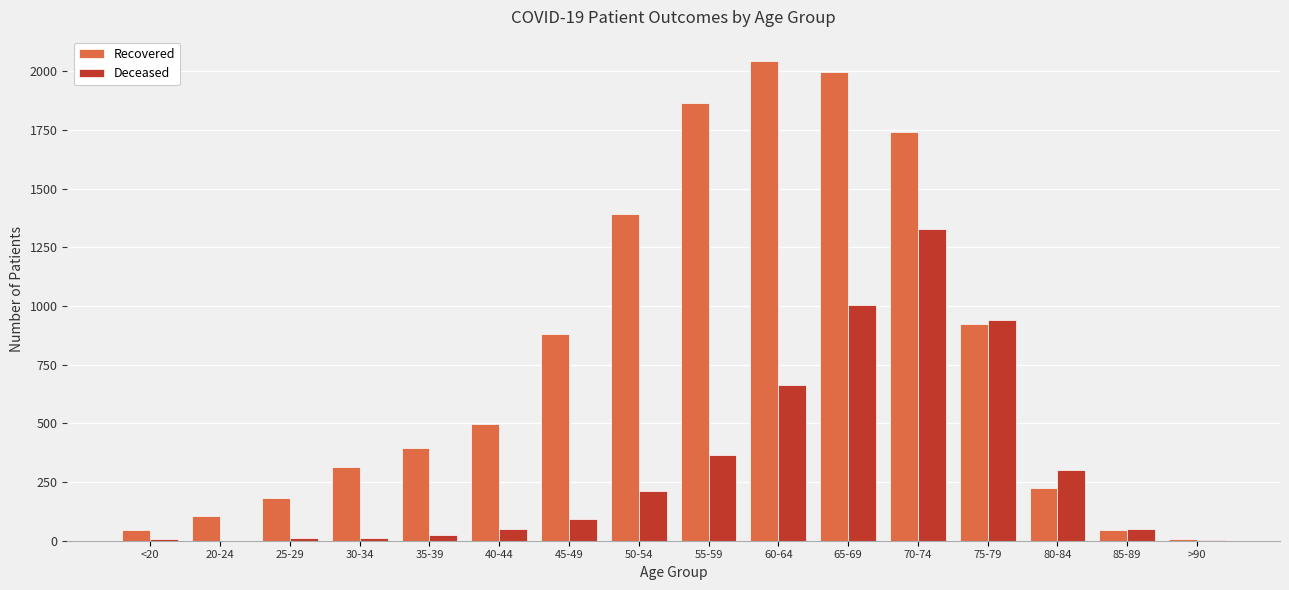

What are all the series names shown in the legend?

Recovered, Deceased